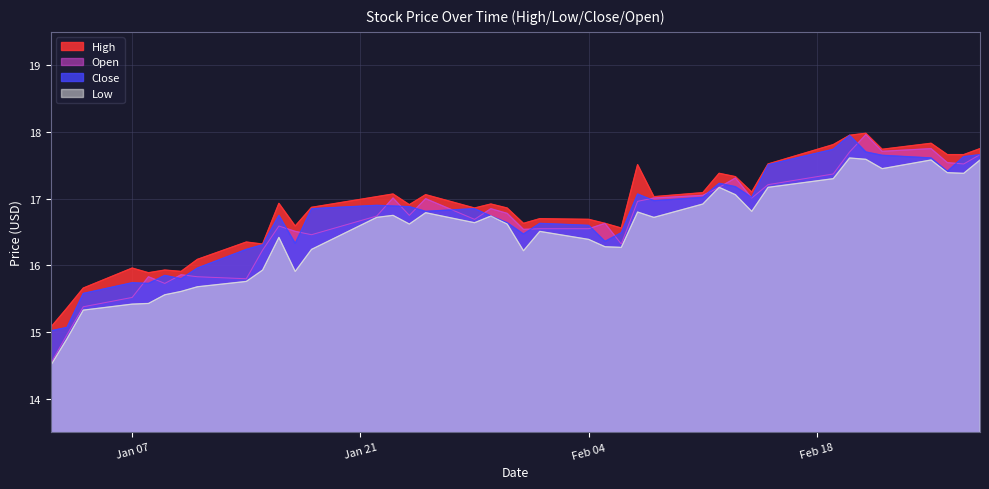

What is the total value across all series at 2019-01-08?

62.9